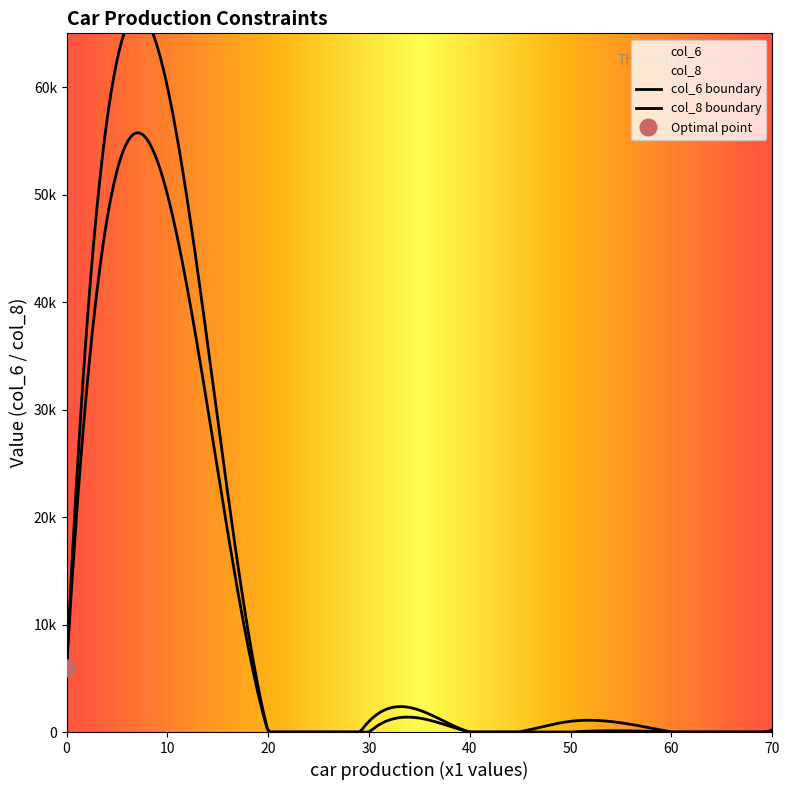

Does the chart display data point markers on the line(s)?

No